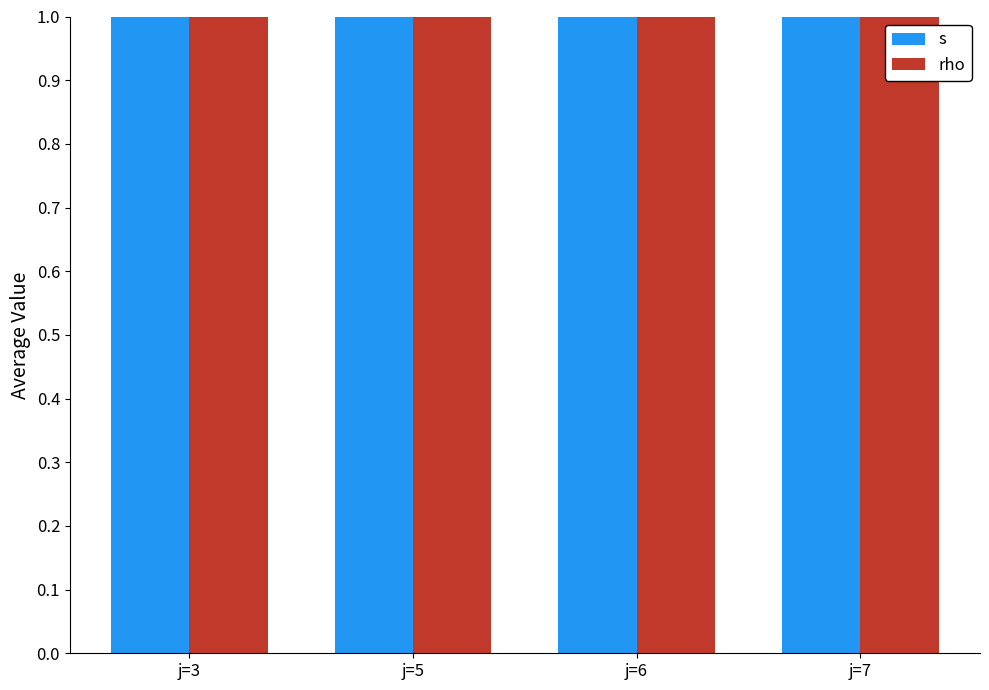

Is the value of rho at j=7 greater than the value of s at j=7?

No